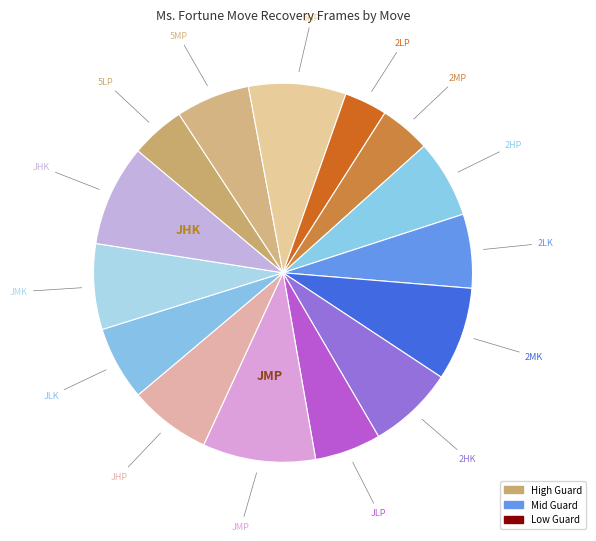

Count the number of slices in the pie.

15